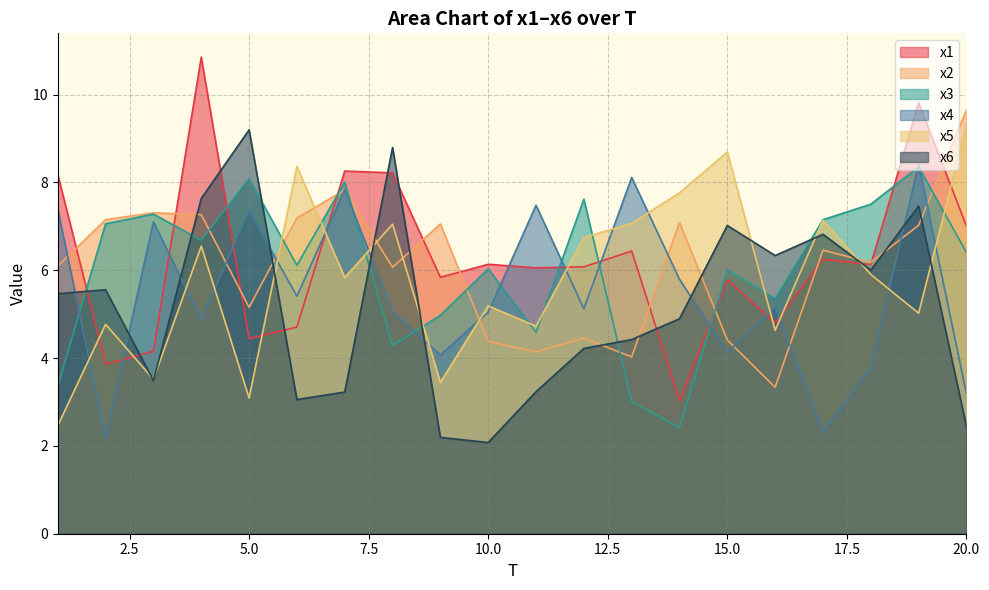

What is the total value across all series at 20.0?

38.0